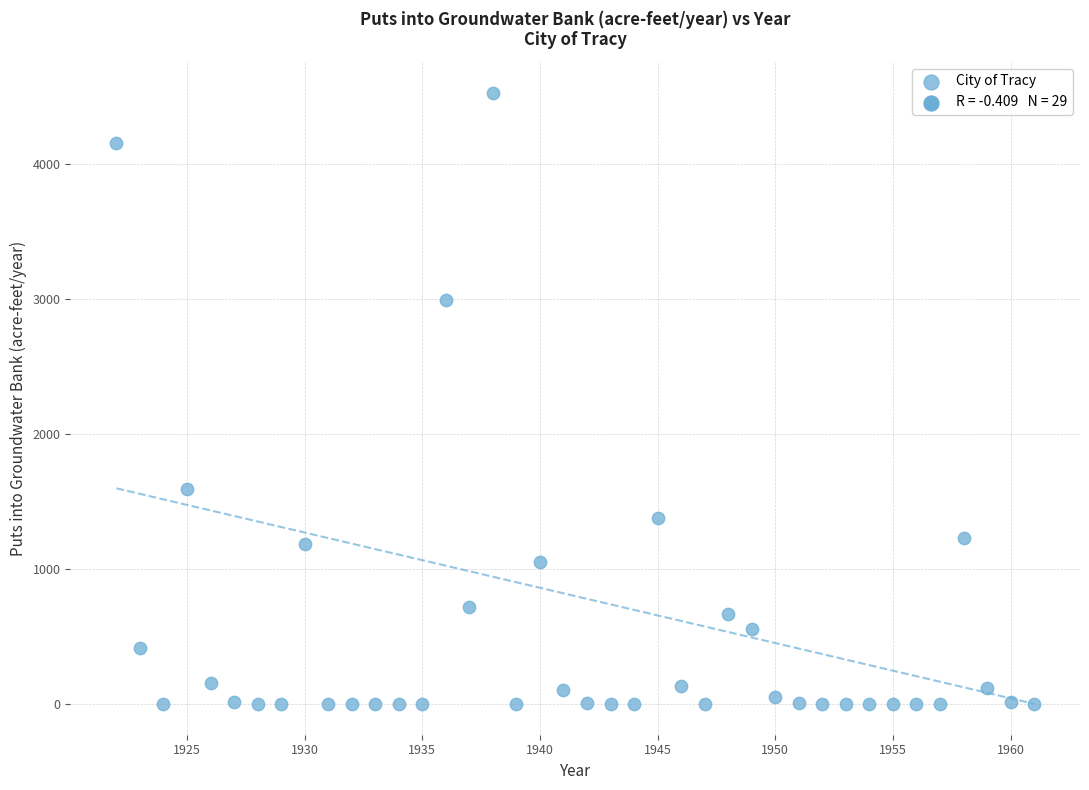

What Y value in the scatter plot is closest to 2263?

1591.3